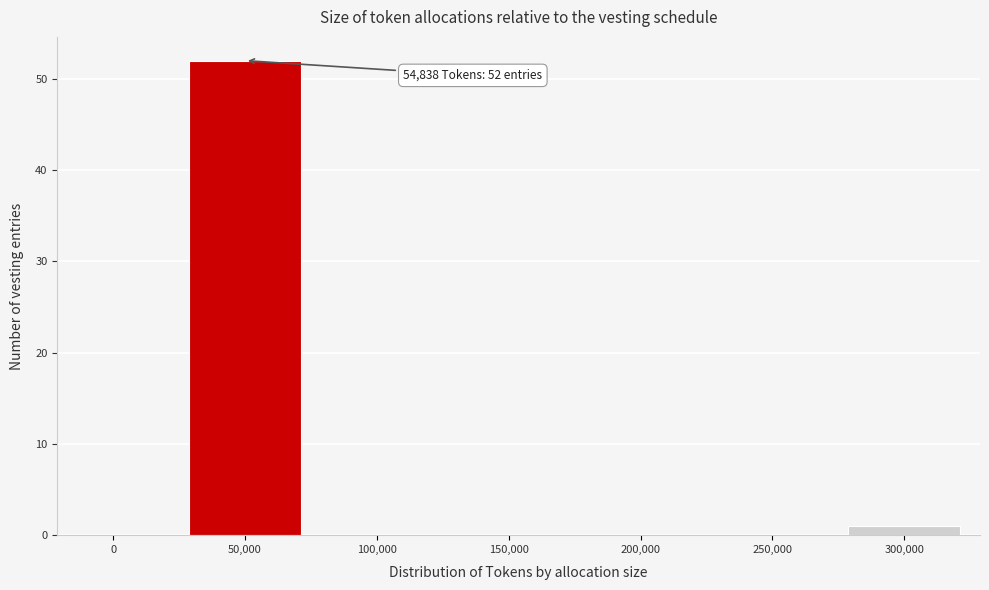

Reading left to right, list all the values displayed in this chart.

0=0	50,000=52	100,000=0	150,000=0	200,000=0	250,000=0	300,000=1